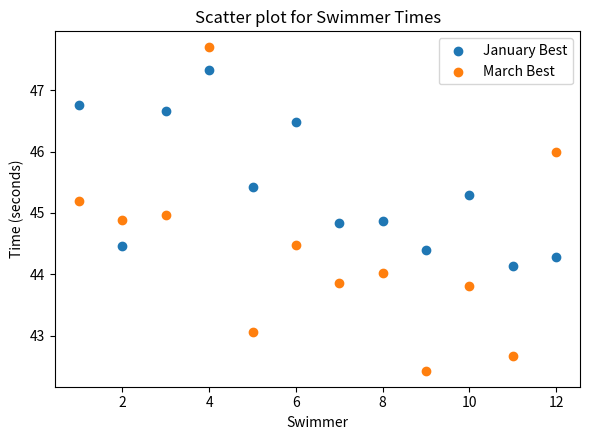

Across all data points, what is the range of X values (max minus min)?

11.0